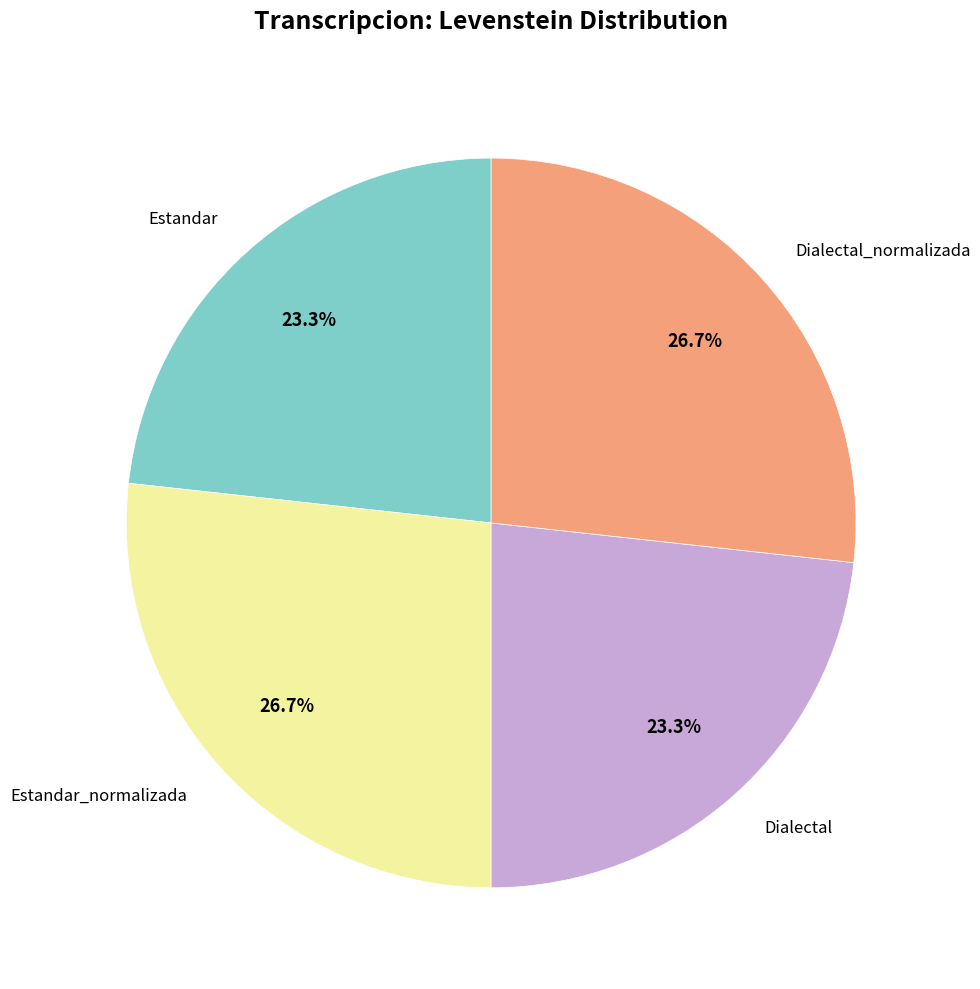

What is the total percentage of Dialectal_normalizada and Estandar?

50.0%